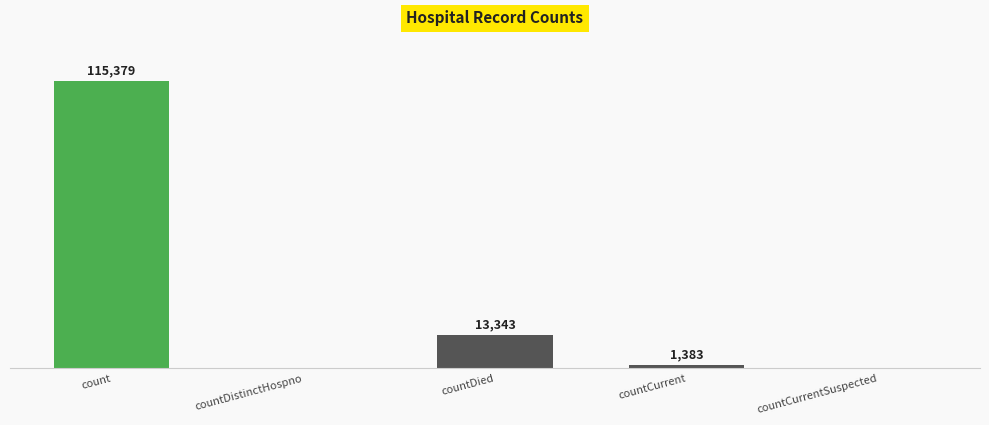

Which category has the highest value across all series?

count